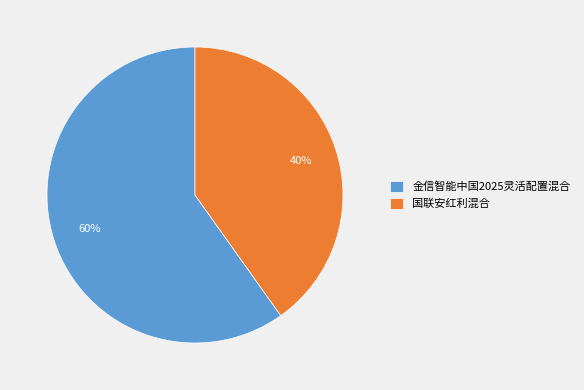

How many segments does this pie chart have?

2